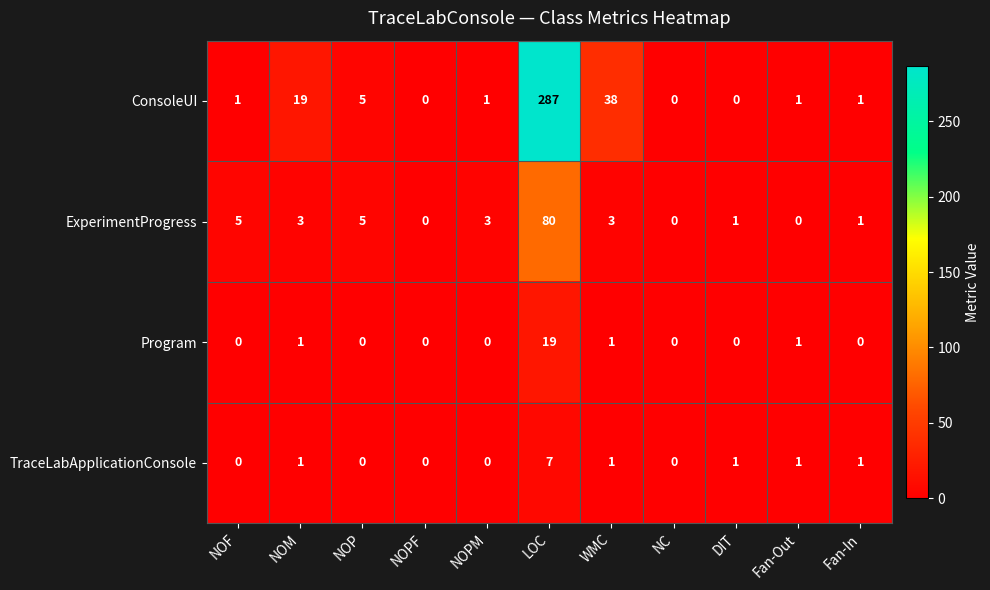

At which label does TraceLabApplicationConsole reach its peak?

LOC